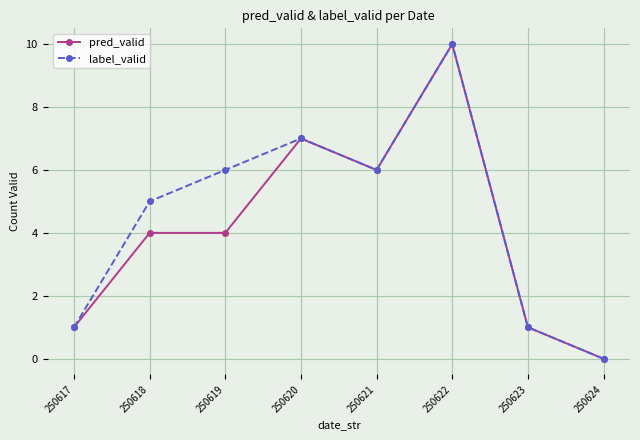

Between 250619 and 250621, which series saw the biggest shift?

pred_valid